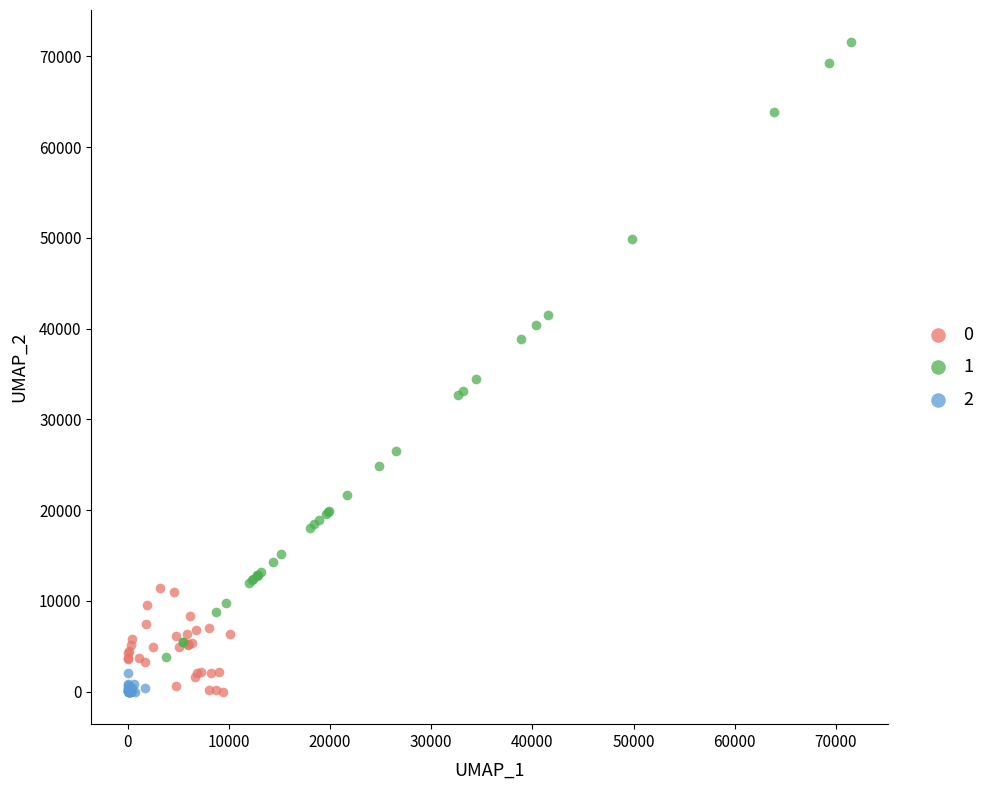

What are all the series names shown in the legend?

0, 1, 2